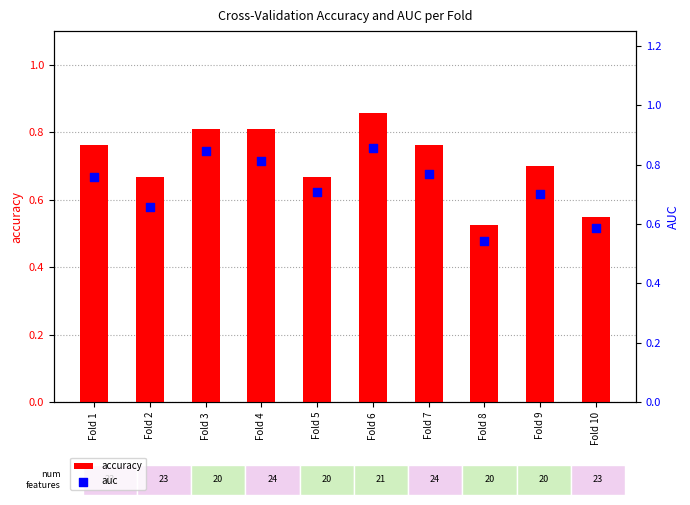

Which series has the widest spread of Y values?

accuracy